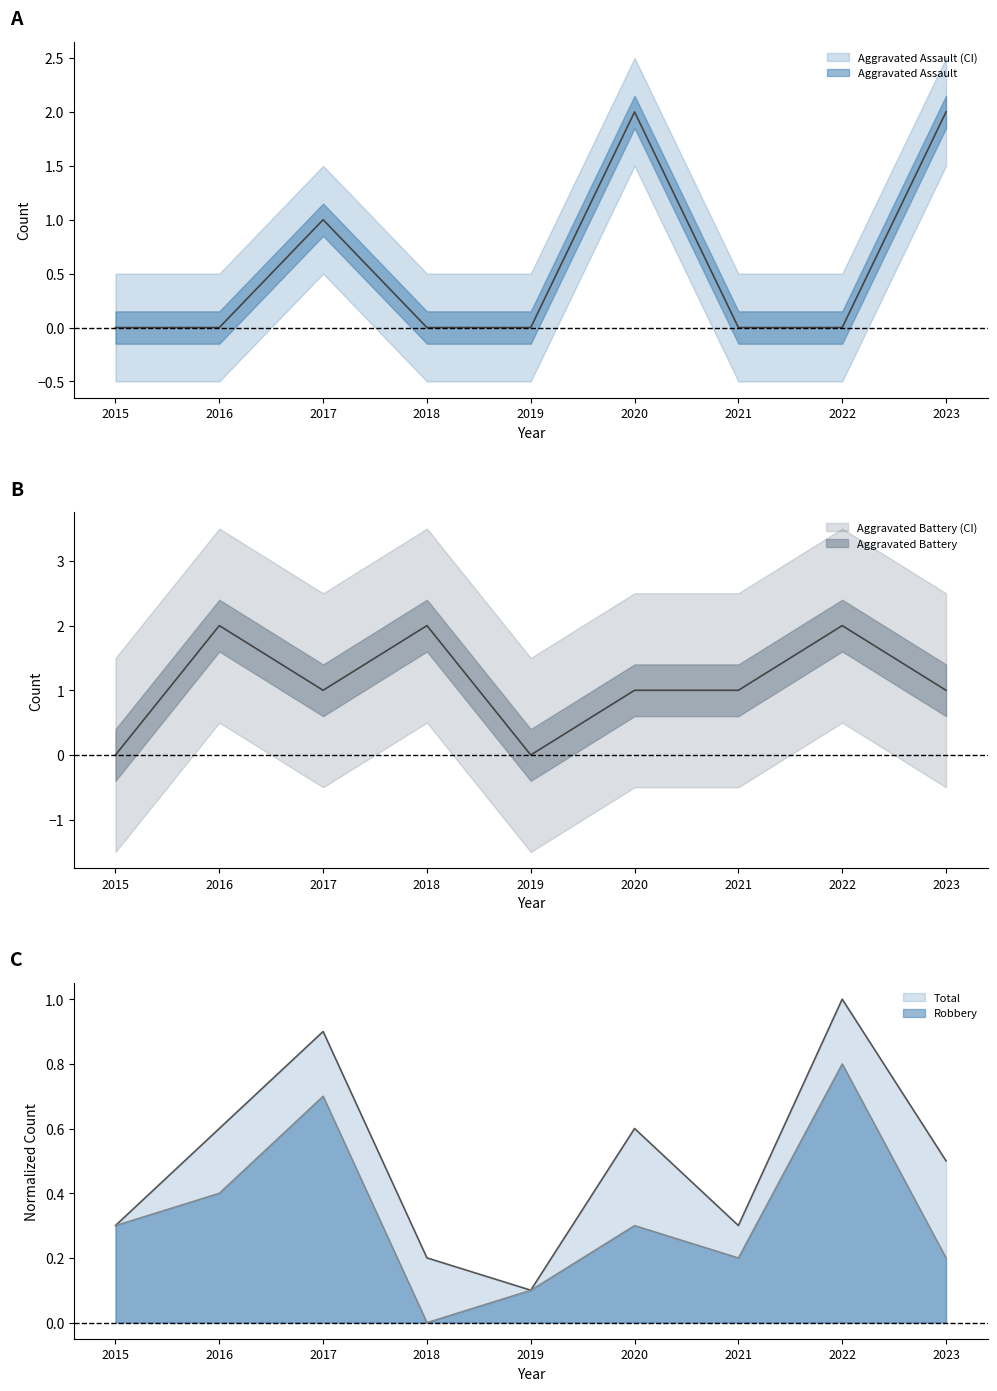

How many data points in Aggravated Assault are above 0?

3